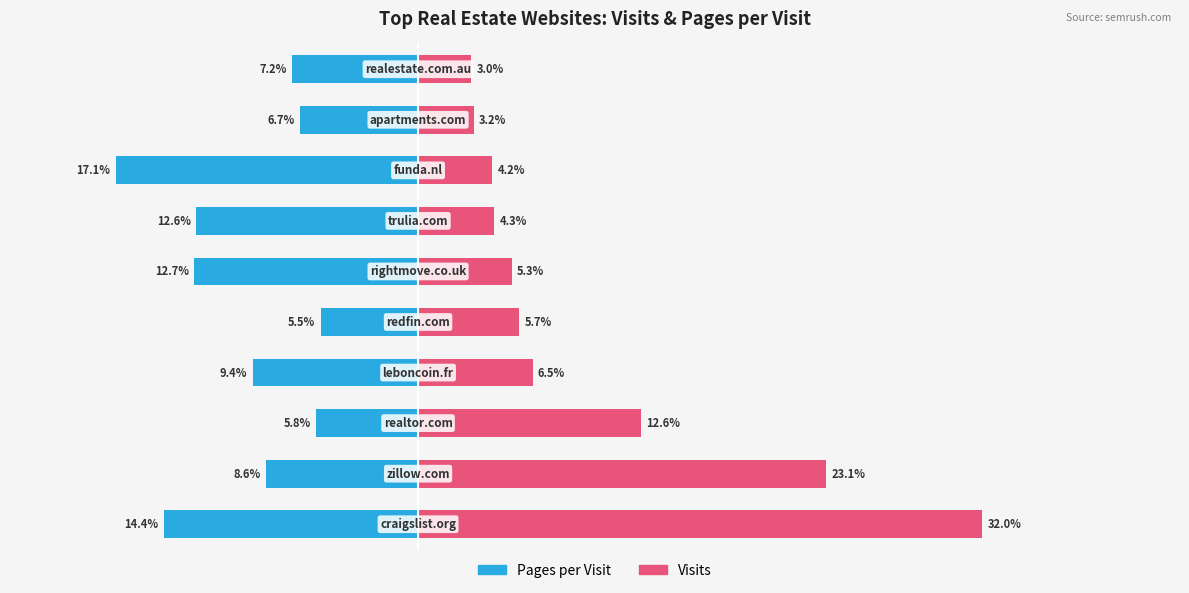

Is it true that Pages per Visit equals -18.7 at 6?

False